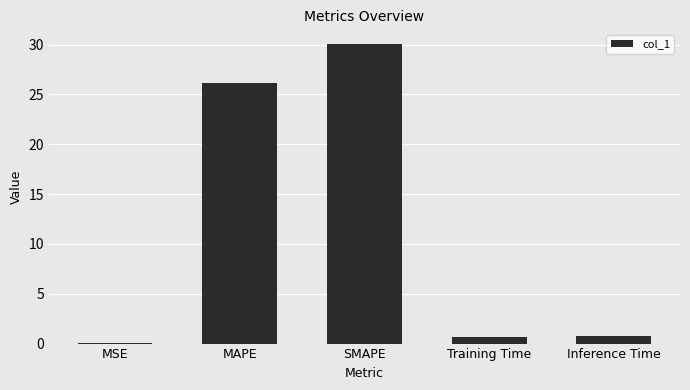

What is the difference between the values at MAPE and SMAPE?

3.9